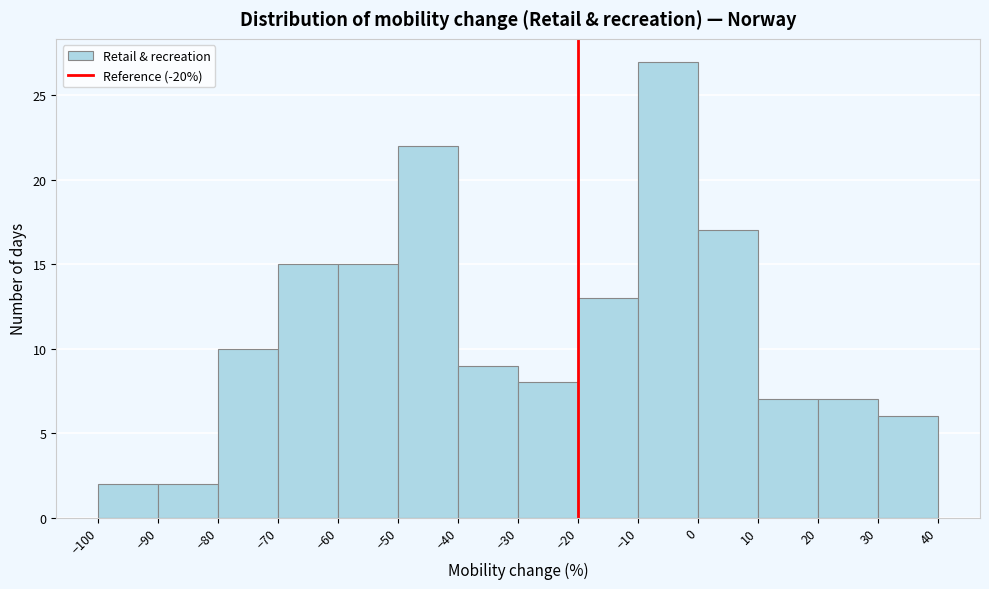

Over which range of the x-axis is the bar tallest?

-10 to 0